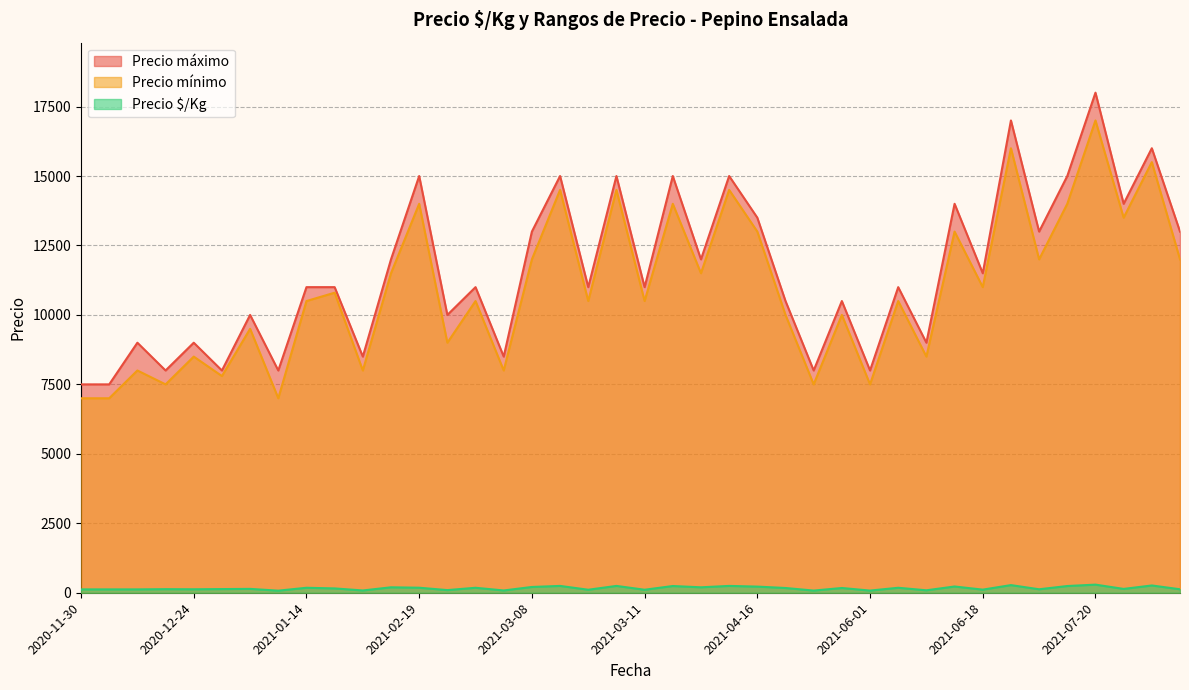

In Precio mínimo, how many points are higher than both neighbors (excluding endpoints)?

16